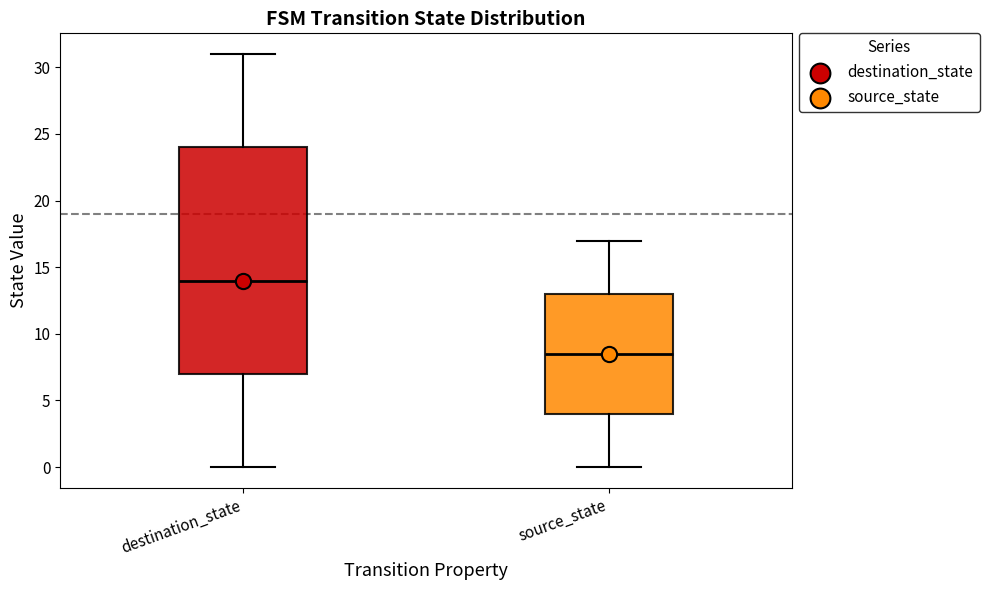

Where does the upper whisker of the box for source_state end on the y-axis? The values are not printed on the chart, so give them approximately, as read against the axis.

17.0